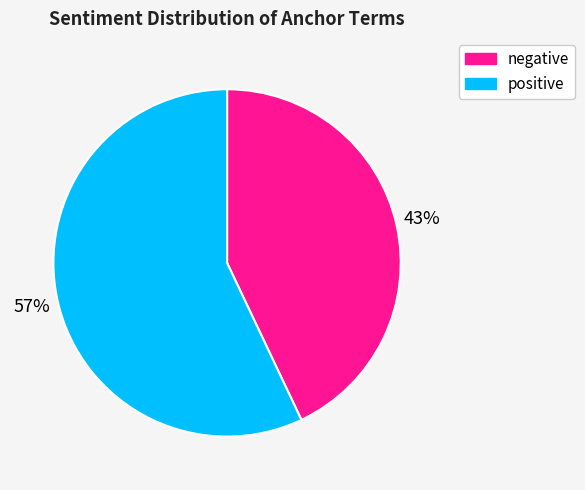

To the nearest percent, what portion does positive represent?

57%